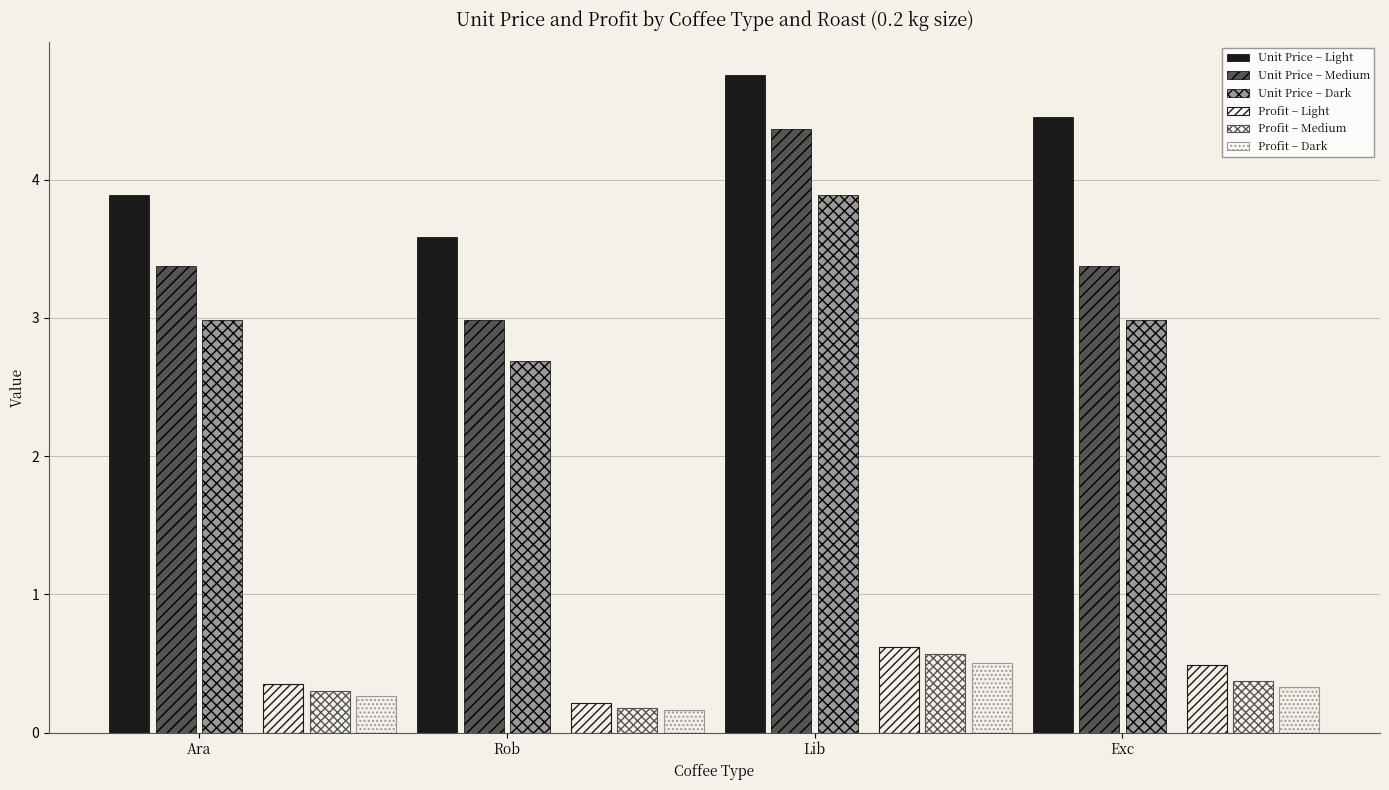

What is the maximum value for Unit Price – Light?

4.8